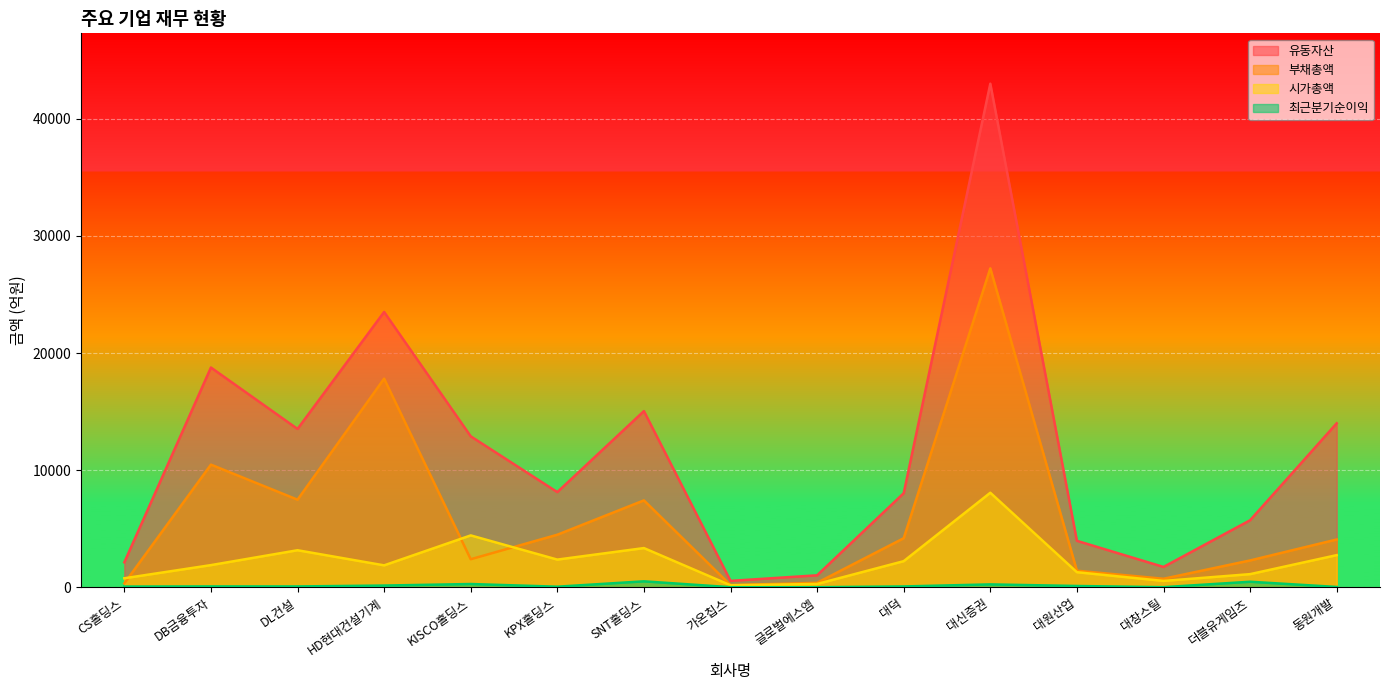

What is the total value across all series at CS홀딩스?

3305.7